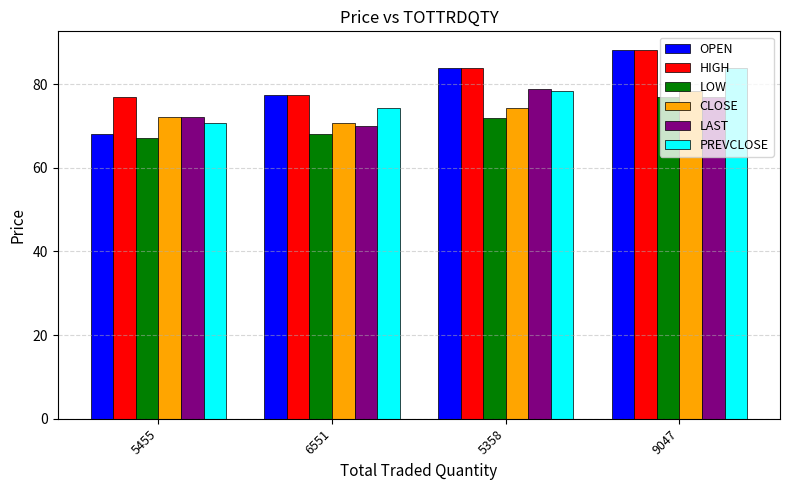

The value of HIGH at 5358 is 83.9. True or false?

True